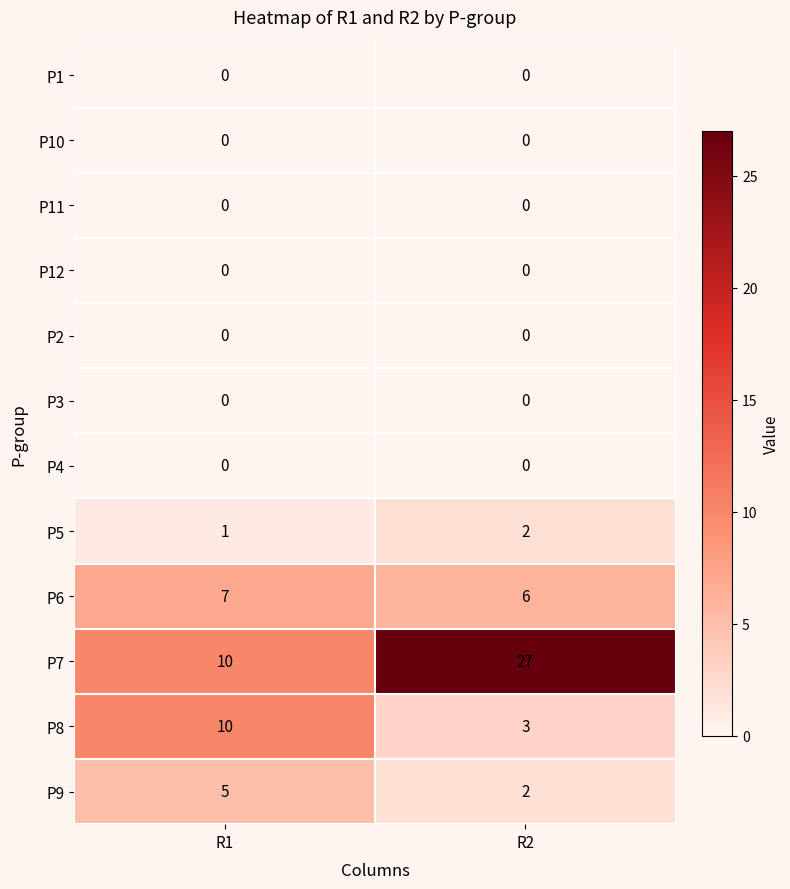

Reading left to right, extract all data points from this chart.

P1: 0	0
P10: 0	0
P11: 0	0
P12: 0	0
P2: 0	0
P3: 0	0
P4: 0	0
P5: 1	2
P6: 7	6
P7: 10	27
P8: 10	3
P9: 5	2